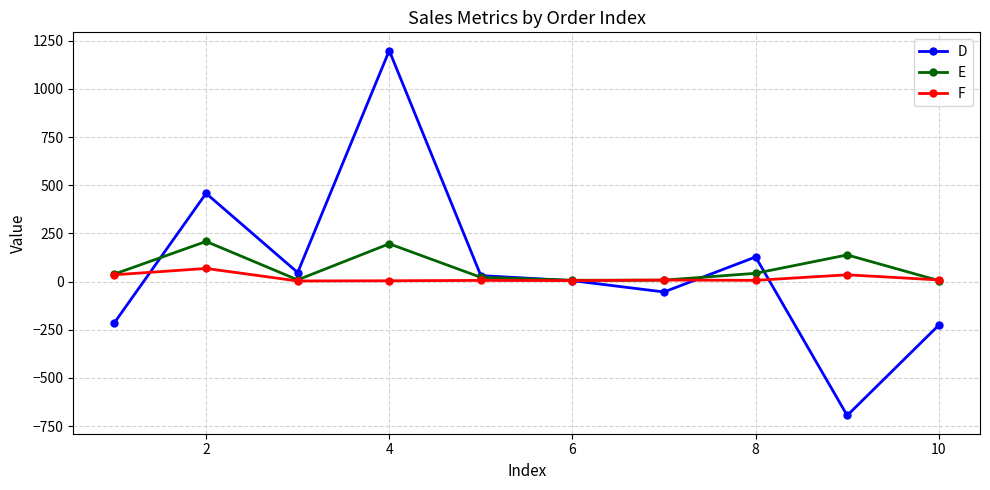

What is the maximum value shown in the chart?

1199.0